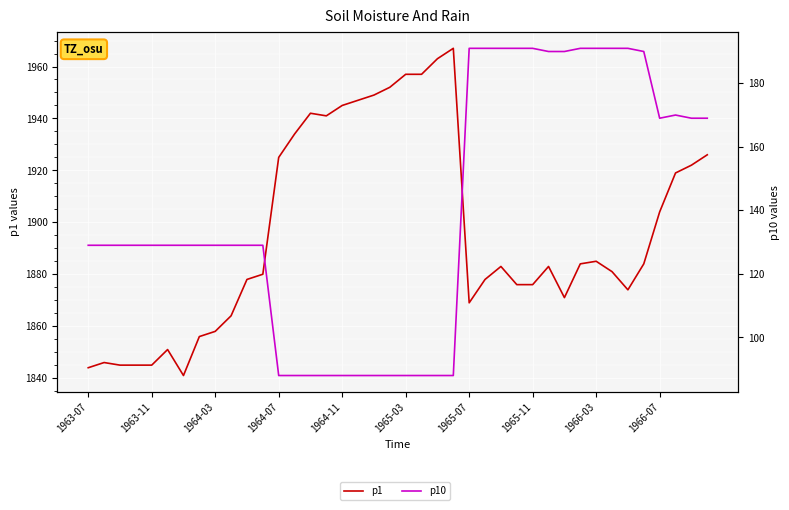

In p1, how many points are higher than both neighbors (excluding endpoints)?

7